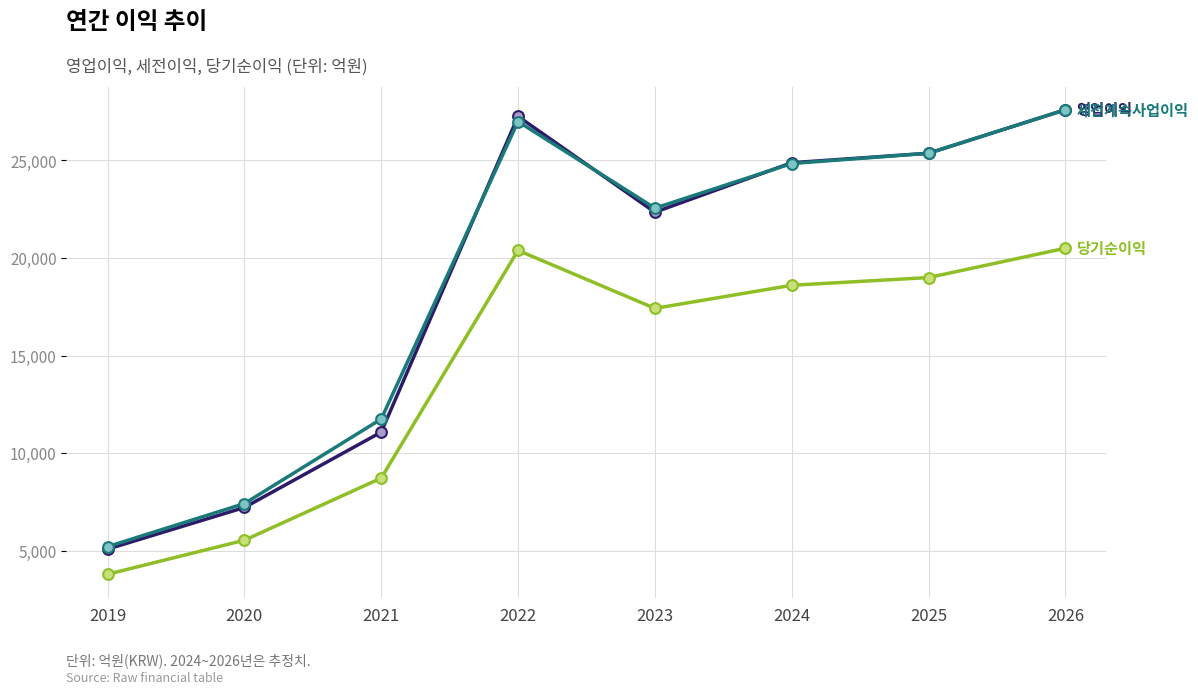

What is the total value across all series at 2024?

68337